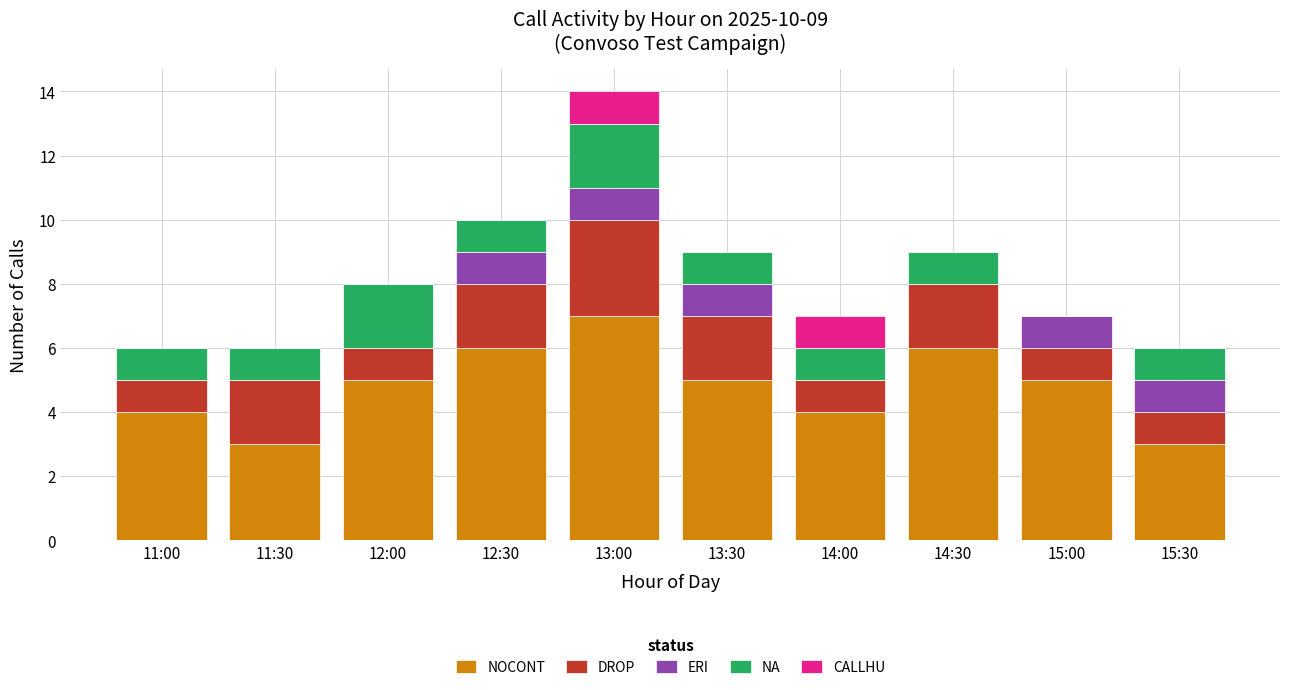

At which label does NOCONT reach its peak?

13:00